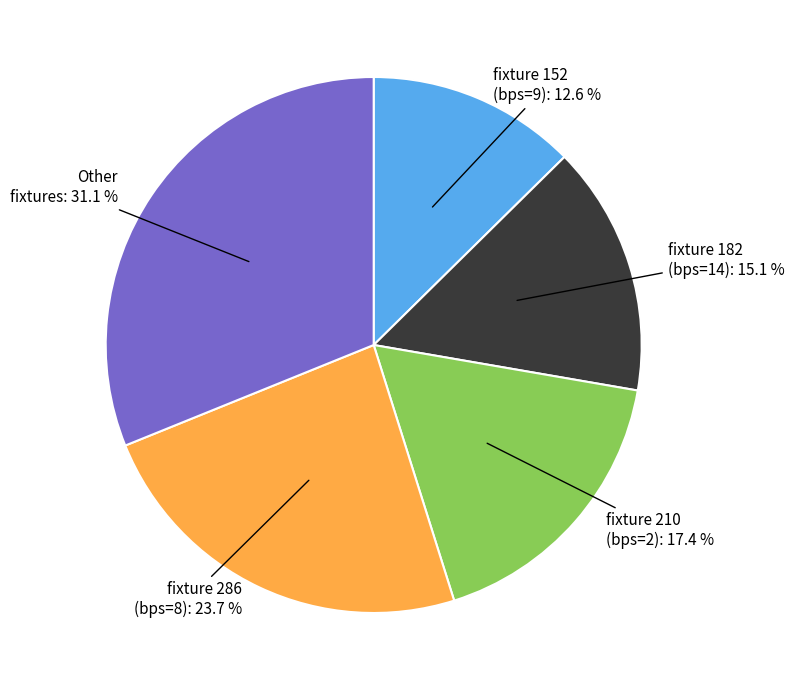

Does any single category account for the majority?

No